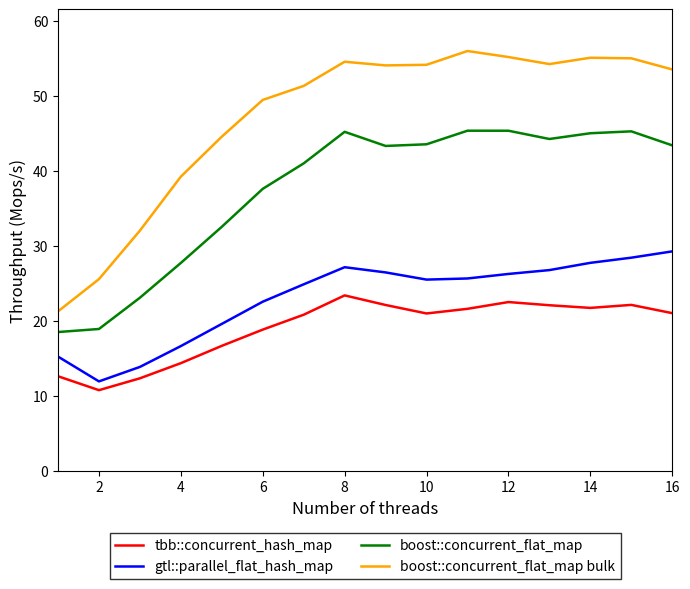

What is the minimum value for boost::concurrent_flat_map bulk?

21.2